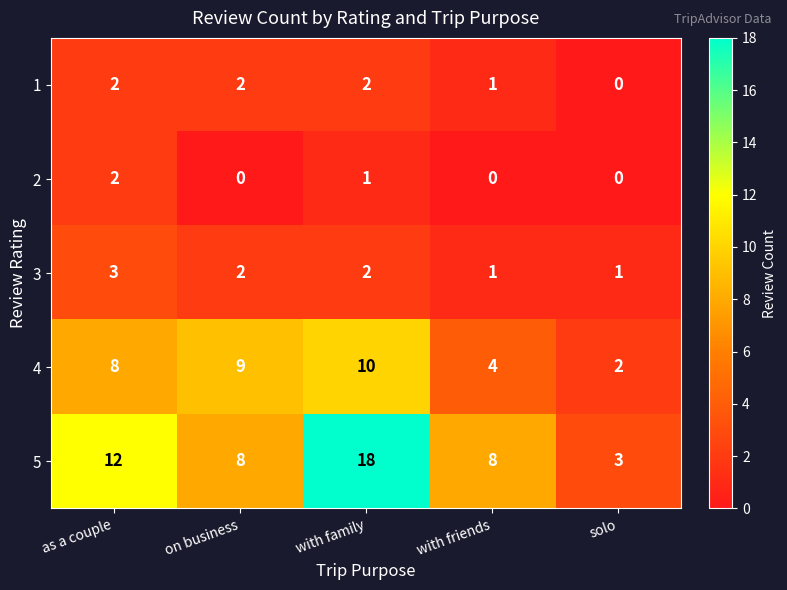

What is the difference between the 4 values at with friends and on business?

5